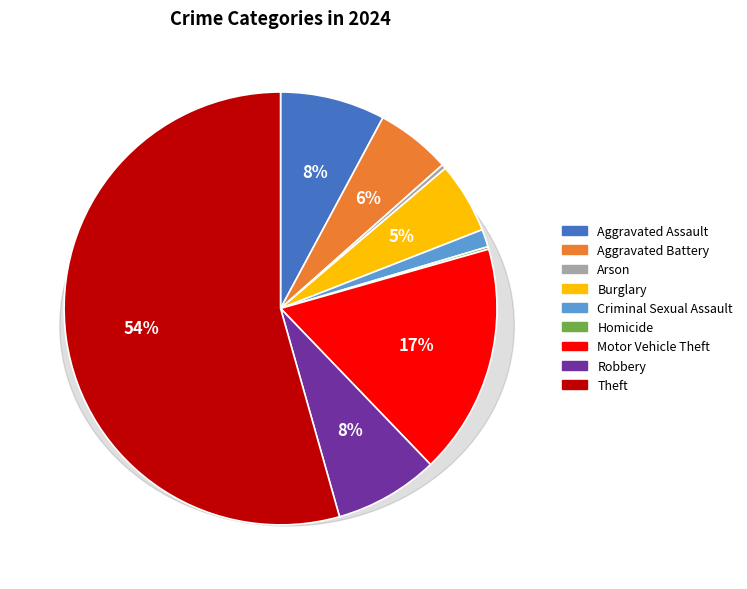

Count the number of slices in the pie.

9